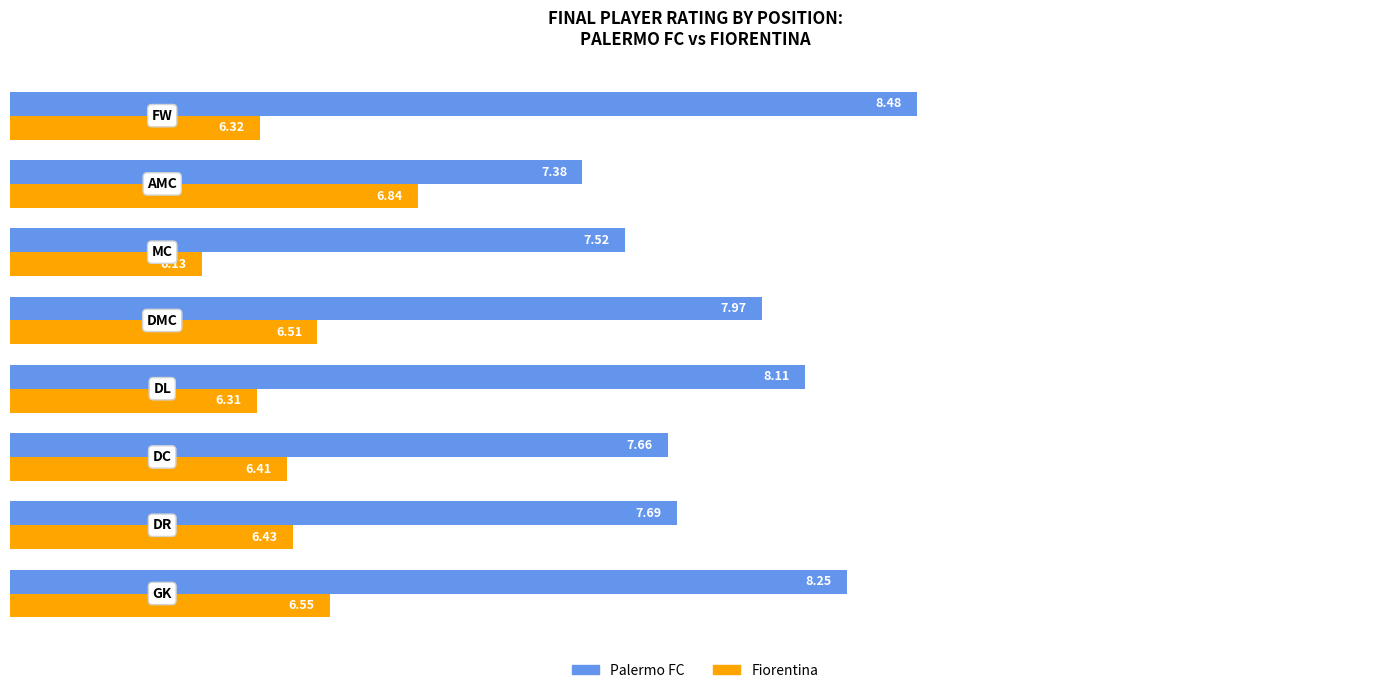

What is the difference between the maximum and second lowest values in the Fiorentina series?

0.5